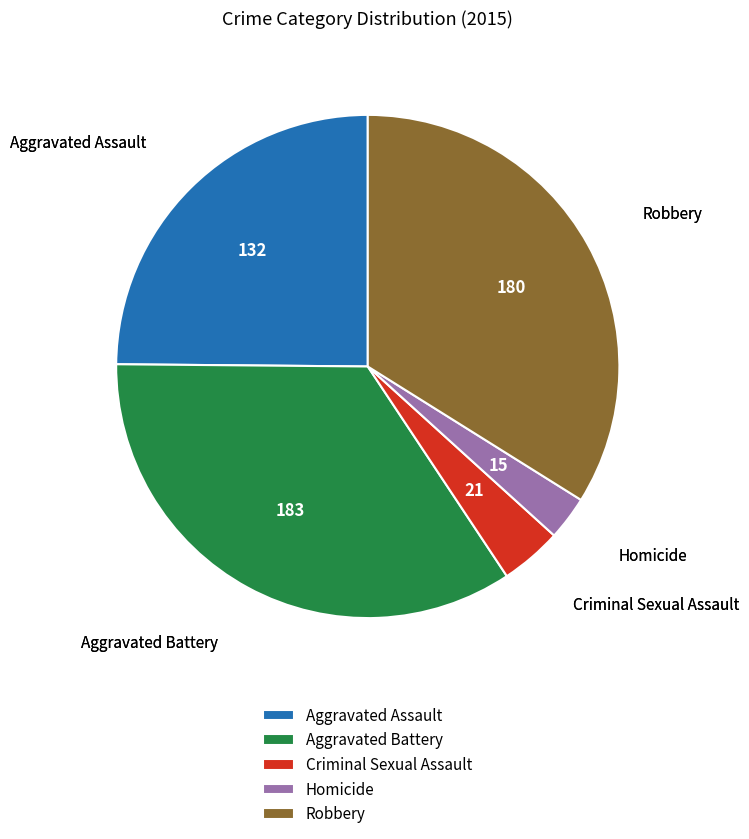

Which slice is the largest?

Aggravated Battery